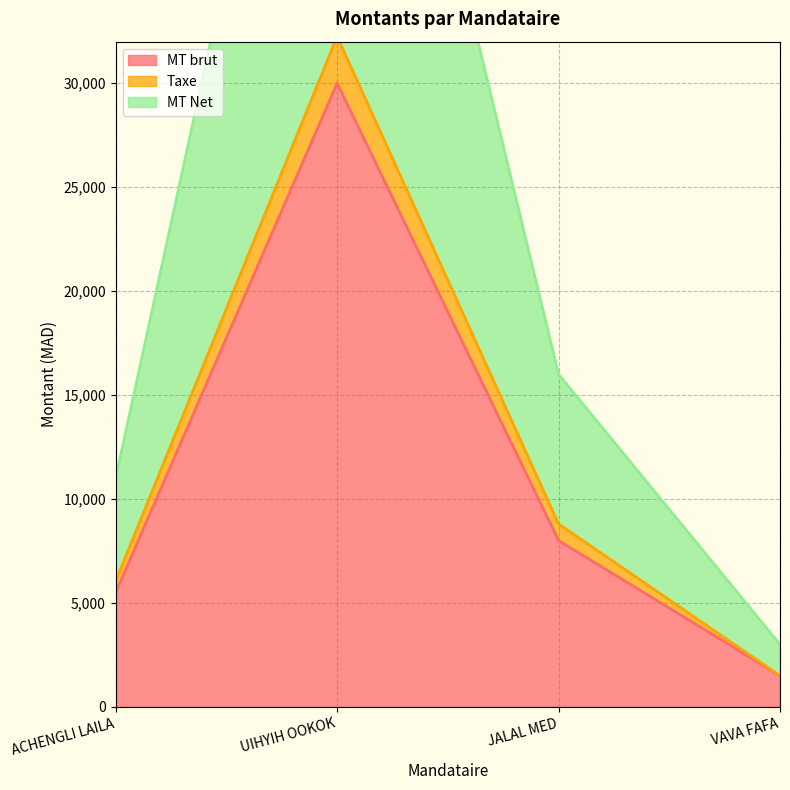

How many lines are shown in the chart?

3